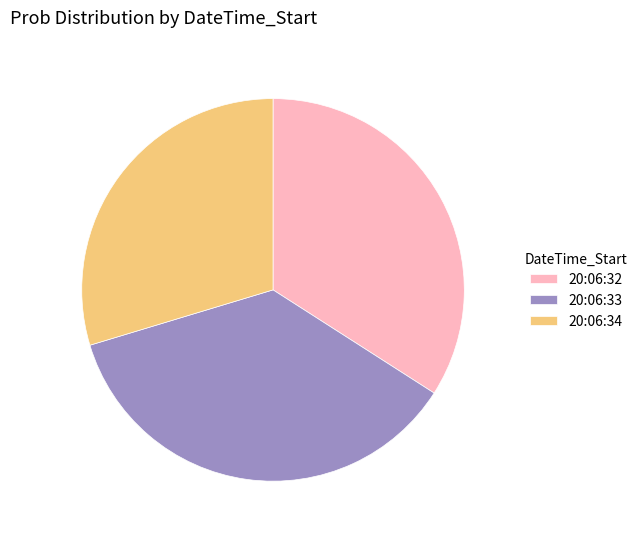

Which slice is the largest?

20:06:33